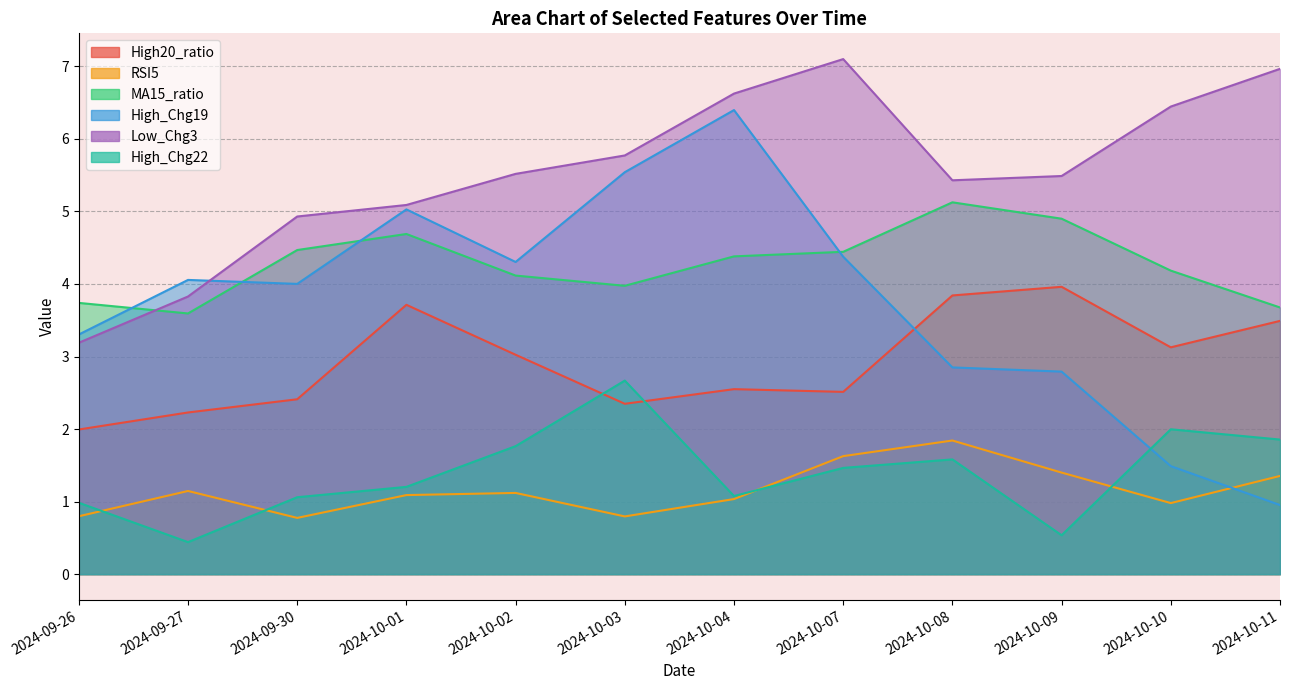

Which series has the widest spread of values?

High_Chg19